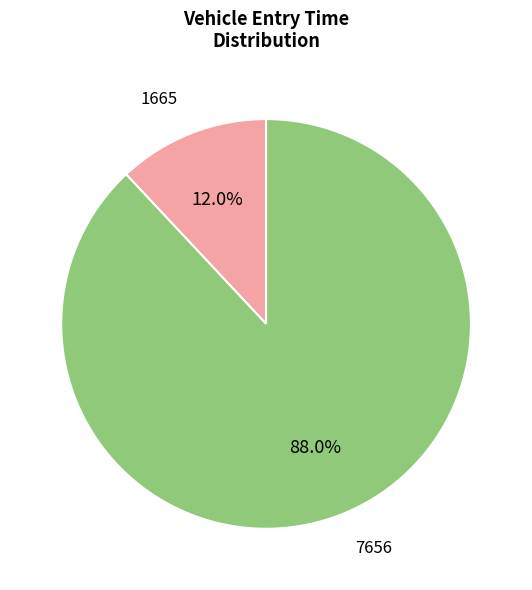

Combined, do 1665 and 7656 account for over 50%?

Yes